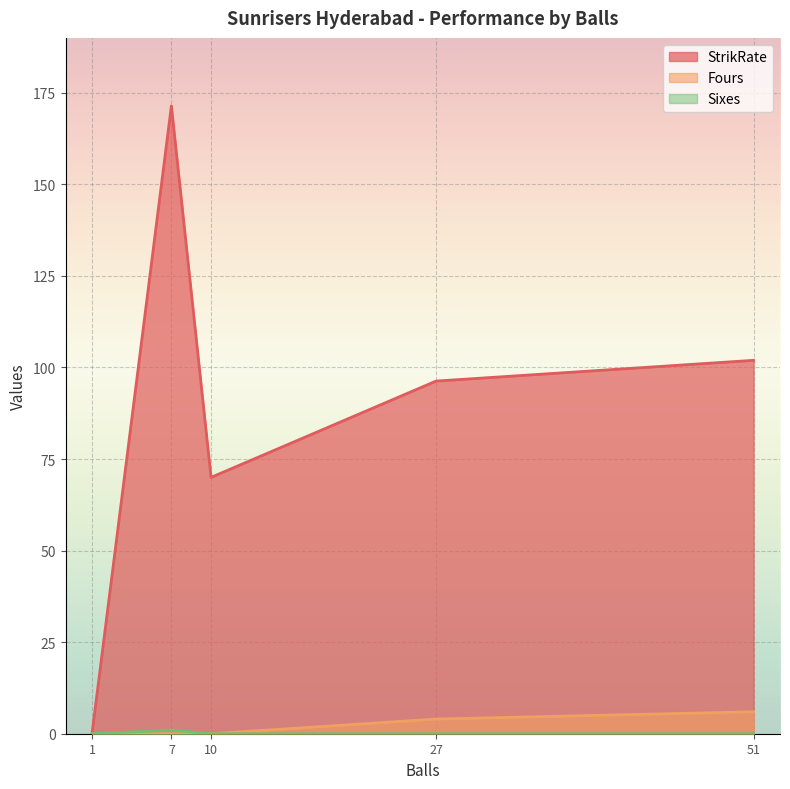

What is the difference between the highest and lowest values at 10?

70.0